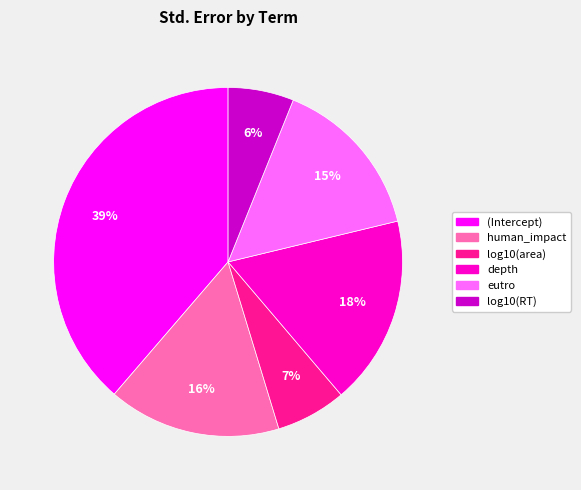

Count the number of slices in the pie.

6